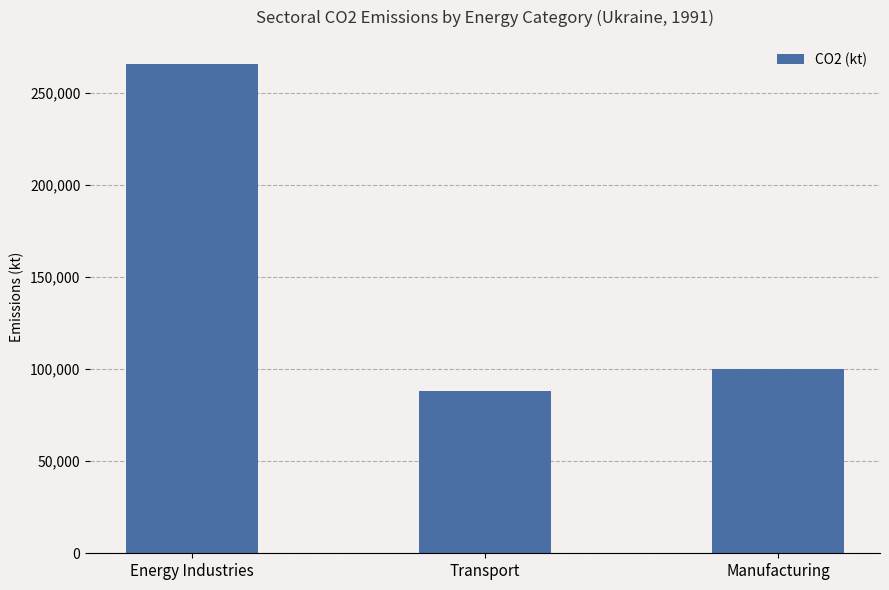

What is the label of the 2nd bar from the left?

Transport